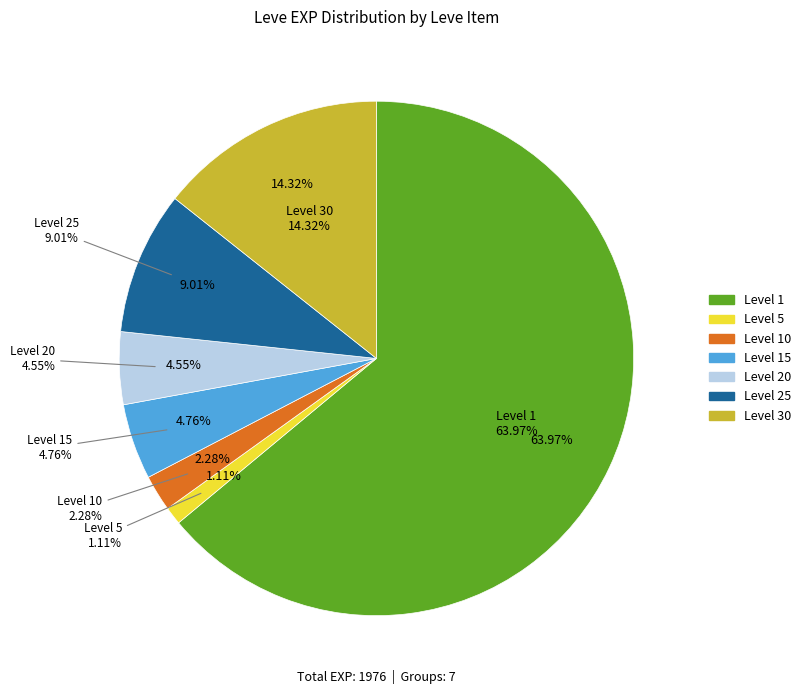

Do In with the New and Bowing Out together represent more than half of the pie?

No